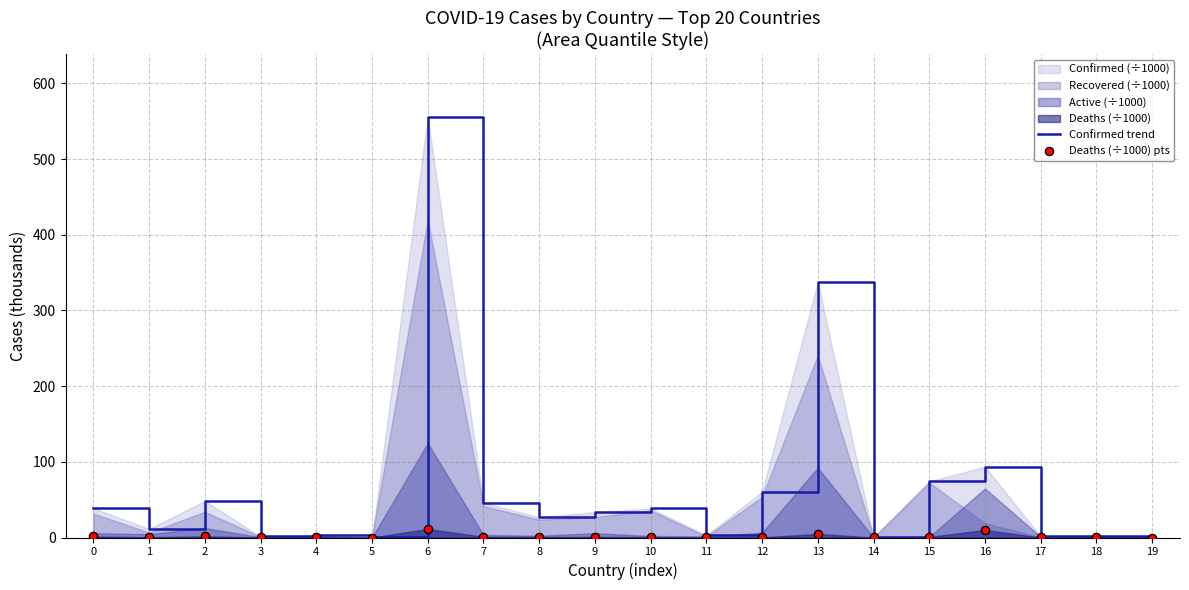

At which category is the sum across all series the highest?

6